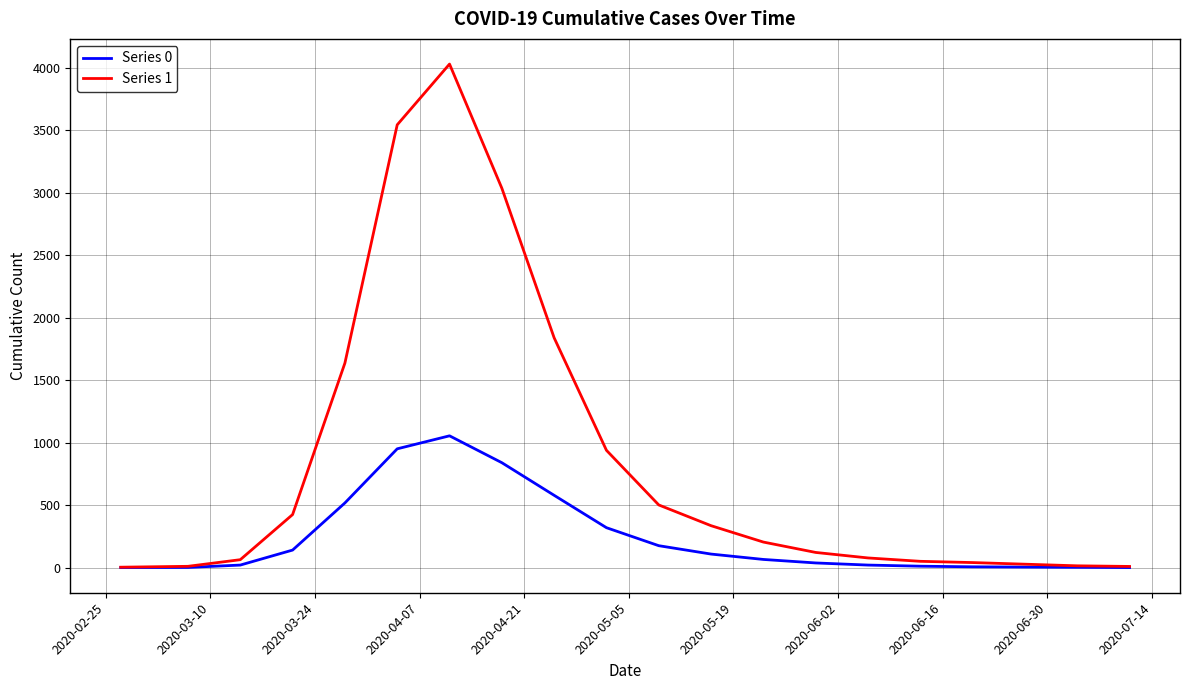

What is the maximum value shown in the chart?

4028